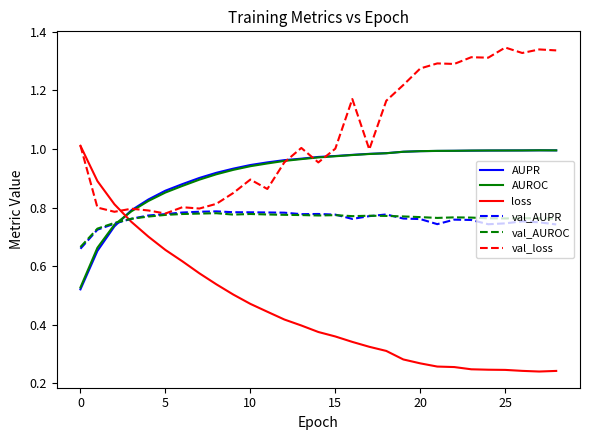

Which series has the largest range (max minus min)?

loss